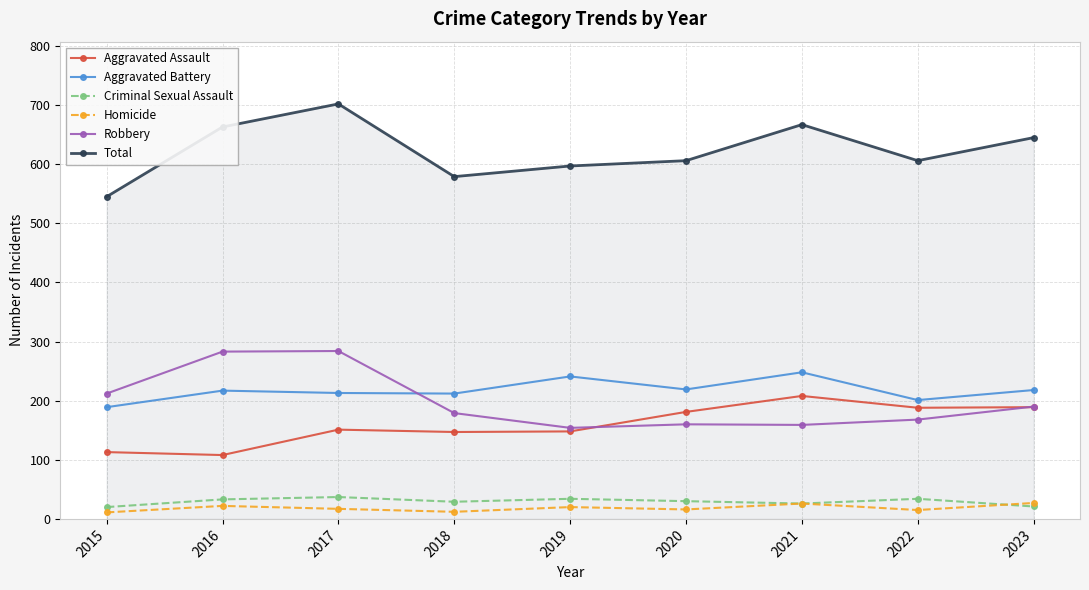

True or false: Aggravated Battery has a value of 201 at 2022.

True